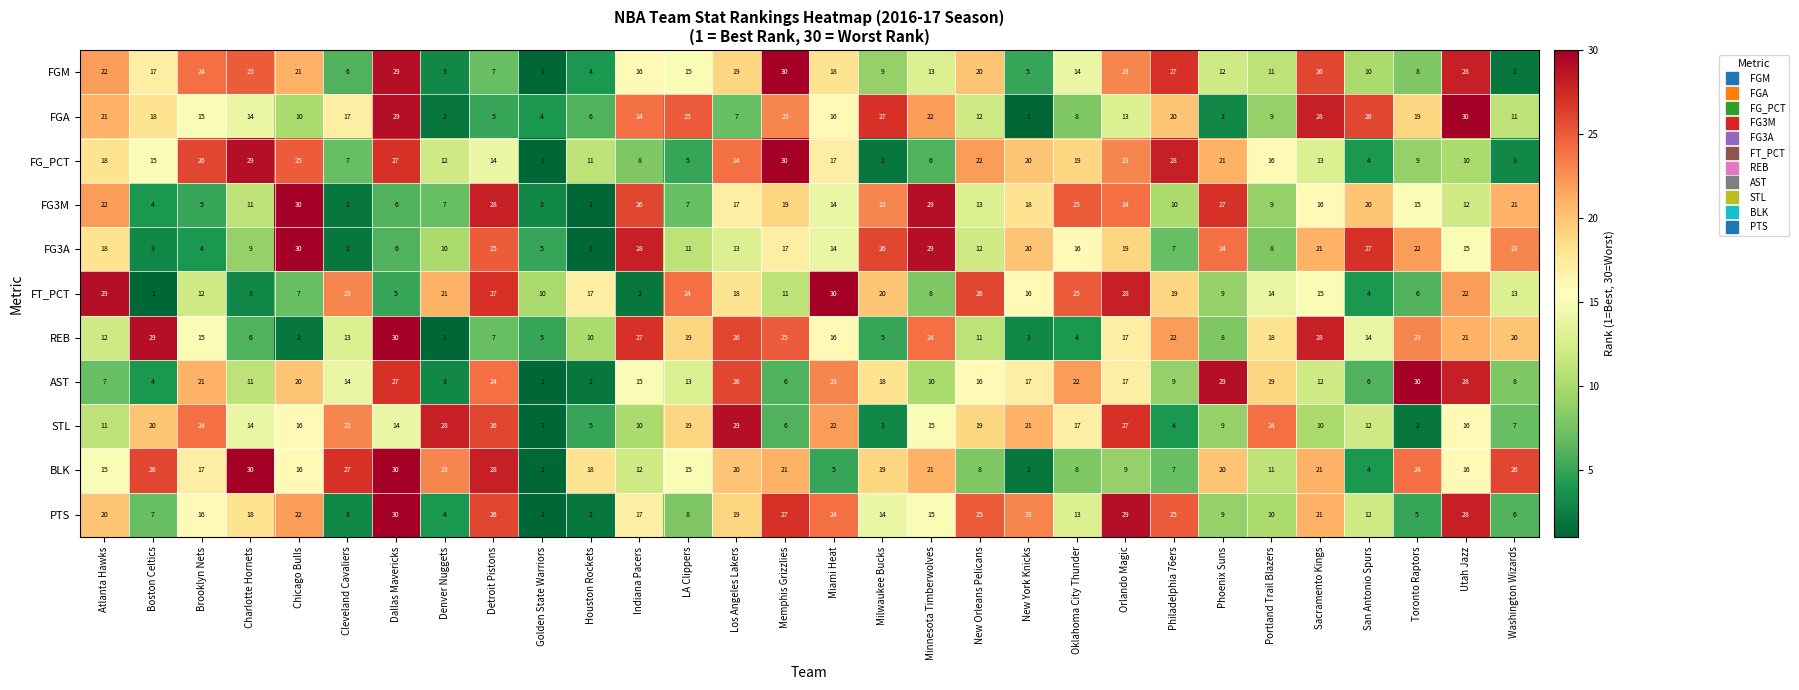

What is the highest value of the FT_PCT series?

30